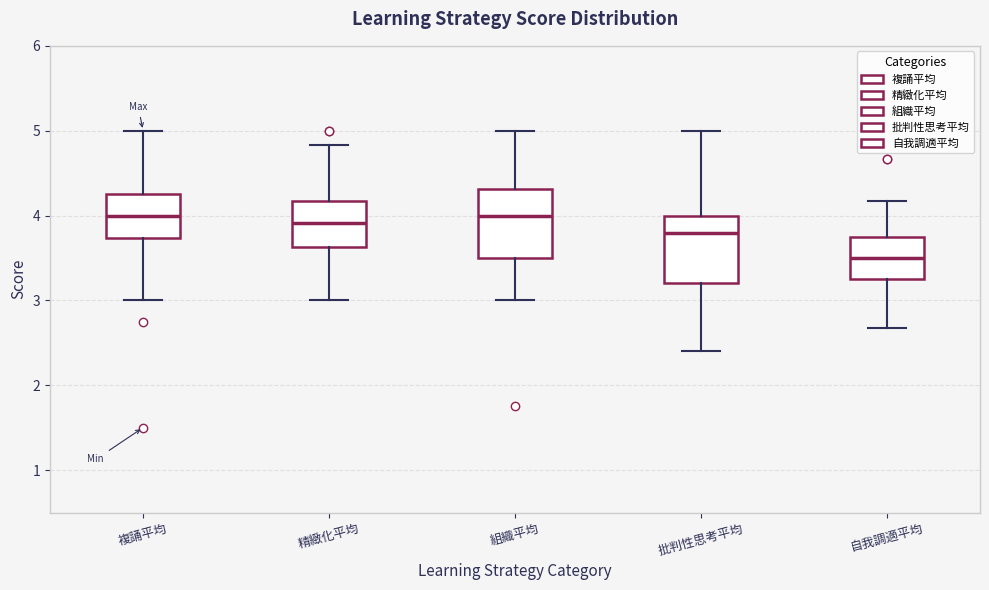

Reading left to right, transcribe this box plot: for each box, give where its median line is, the range the box spans, and where its two whiskers end, as read against the y-axis. The values are not printed on the chart, so give them approximately, as read against the axis.

複誦平均: median 4.0, box 3.7 to 4.3, whiskers 3.0 to 5.0
精緻化平均: median 3.9, box 3.6 to 4.2, whiskers 3.0 to 4.8
組織平均: median 4.0, box 3.5 to 4.3, whiskers 3.0 to 5.0
批判性思考平均: median 3.8, box 3.2 to 4.0, whiskers 2.4 to 5.0
自我調適平均: median 3.5, box 3.3 to 3.8, whiskers 2.7 to 4.2